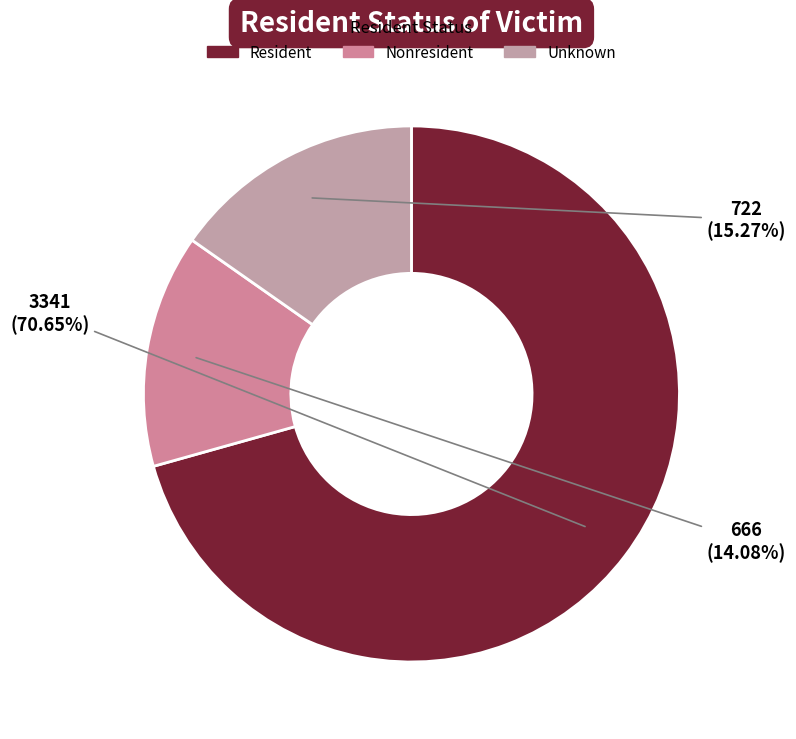

Does Nonresident represent more than half of the total?

No